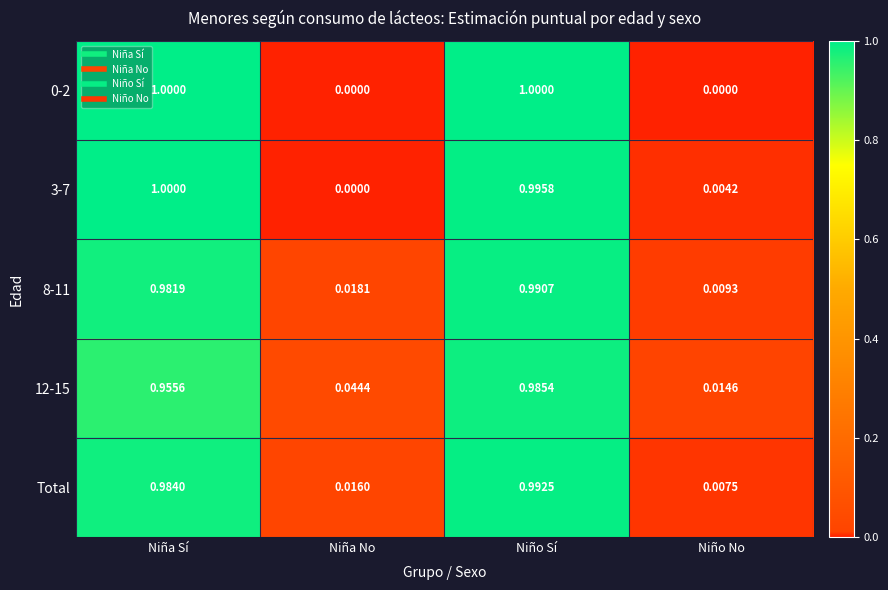

Where is 12-15 nearest to the value 0?

Niño No